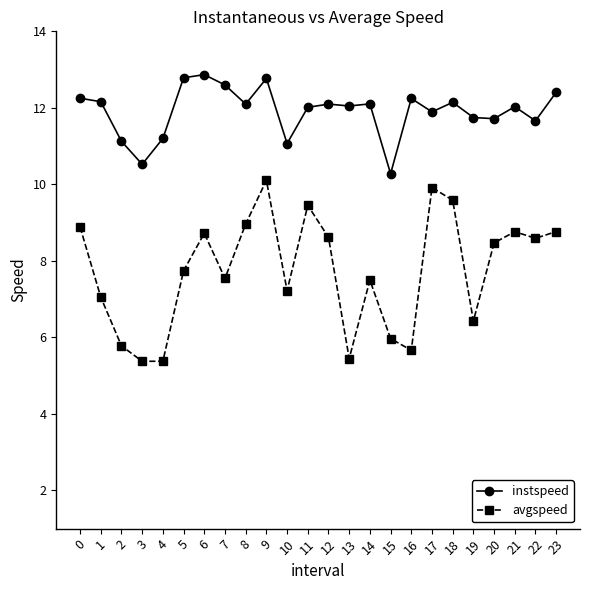

The avgspeed series shows 7.5 at 7. True or false?

True